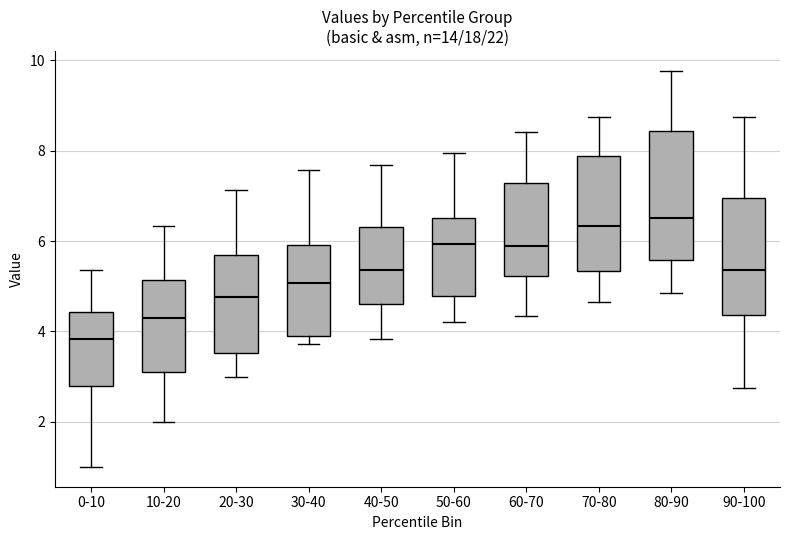

Reading left to right, transcribe this box plot: for each box, give where its median line is, the range the box spans, and where its two whiskers end, as read against the y-axis. The values are not printed on the chart, so give them approximately, as read against the axis.

0-10: median 3.8, box 2.8 to 4.4, whiskers 1.0 to 5.4
10-20: median 4.2, box 3.0 to 5.2, whiskers 2.0 to 6.4
20-30: median 4.8, box 3.6 to 5.6, whiskers 3.0 to 7.2
30-40: median 5.0, box 4.0 to 6.0, whiskers 3.8 to 7.6
40-50: median 5.4, box 4.6 to 6.4, whiskers 3.8 to 7.6
50-60: median 6.0, box 4.8 to 6.6, whiskers 4.2 to 8.0
60-70: median 5.8, box 5.2 to 7.2, whiskers 4.4 to 8.4
70-80: median 6.4, box 5.4 to 7.8, whiskers 4.6 to 8.8
80-90: median 6.6, box 5.6 to 8.4, whiskers 4.8 to 9.8
90-100: median 5.4, box 4.4 to 7.0, whiskers 2.8 to 8.8